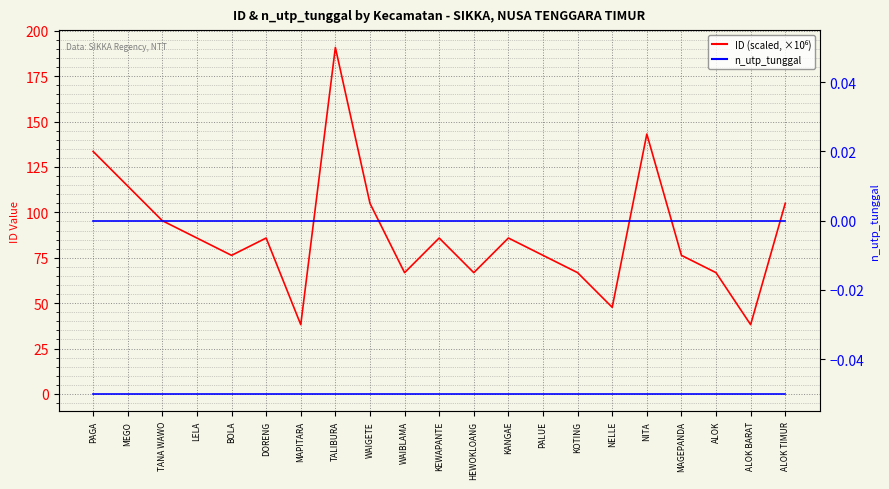

At which label is n_utp_tunggal closest to 0?

PAGA